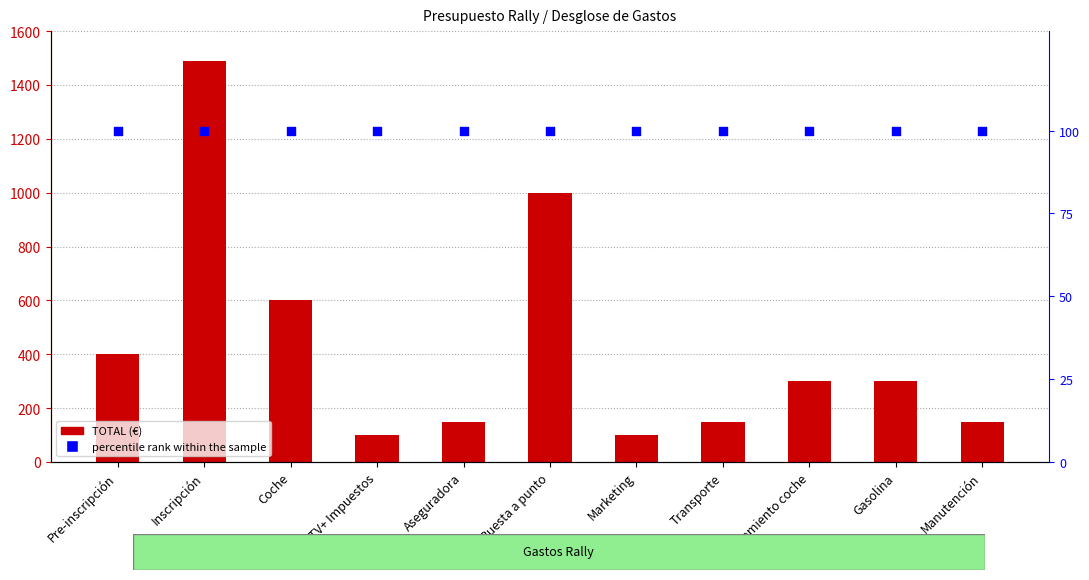

What is the total value across all series at Transporte?

250